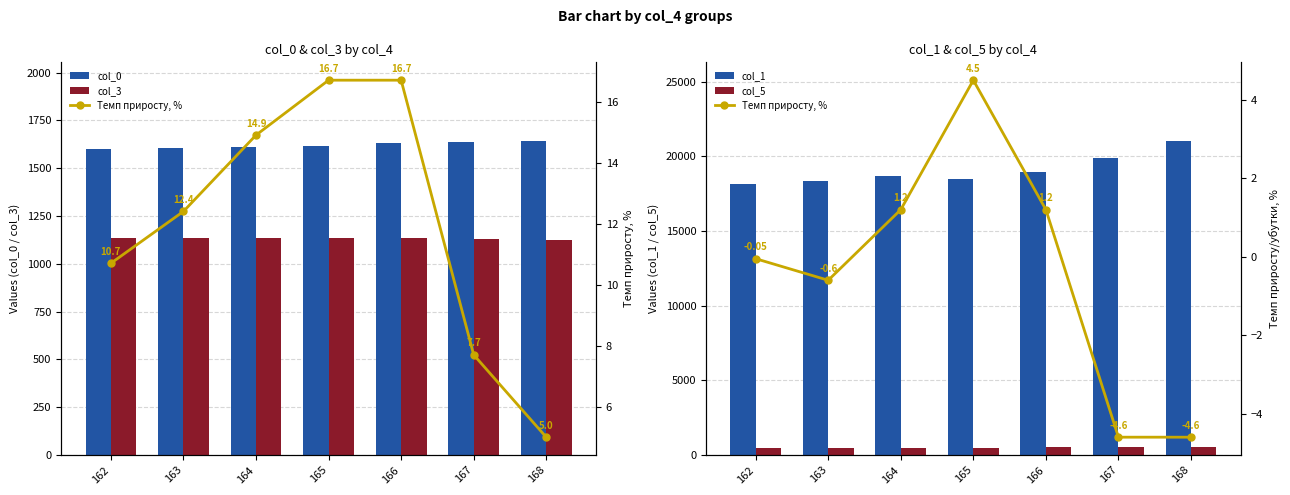

What is the difference between the maximum and second lowest values in the col_3 series?

5.0